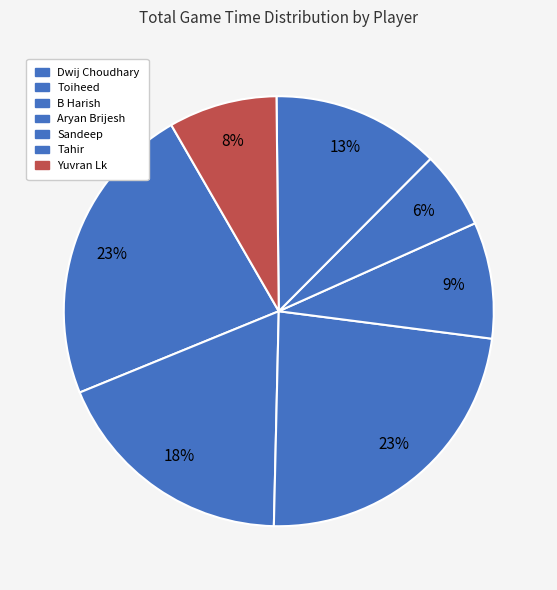

Count the number of slices in the pie.

7